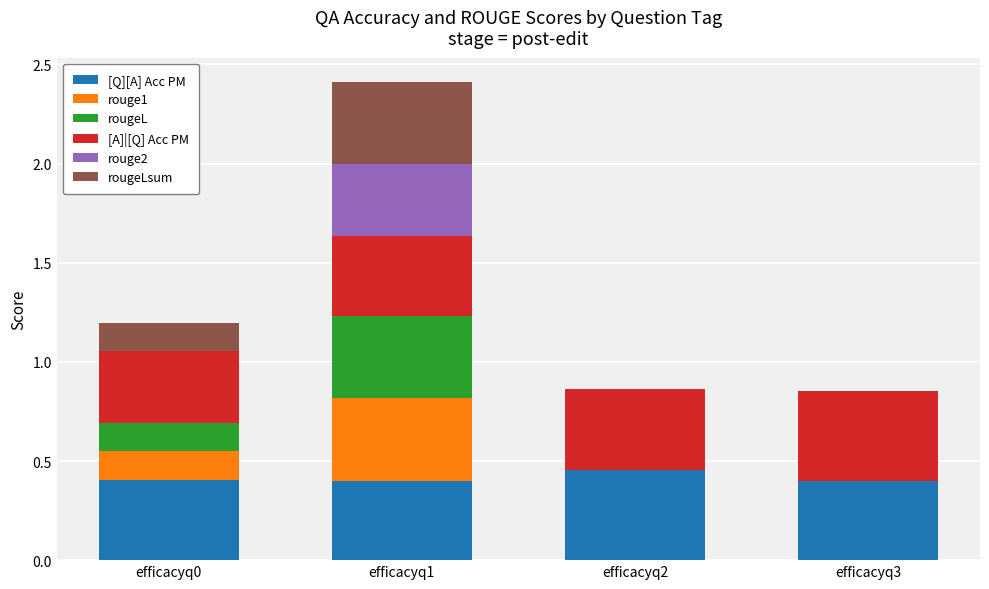

The value of [Q][A] Acc PM at efficacyq0 is 0.4. True or false?

True